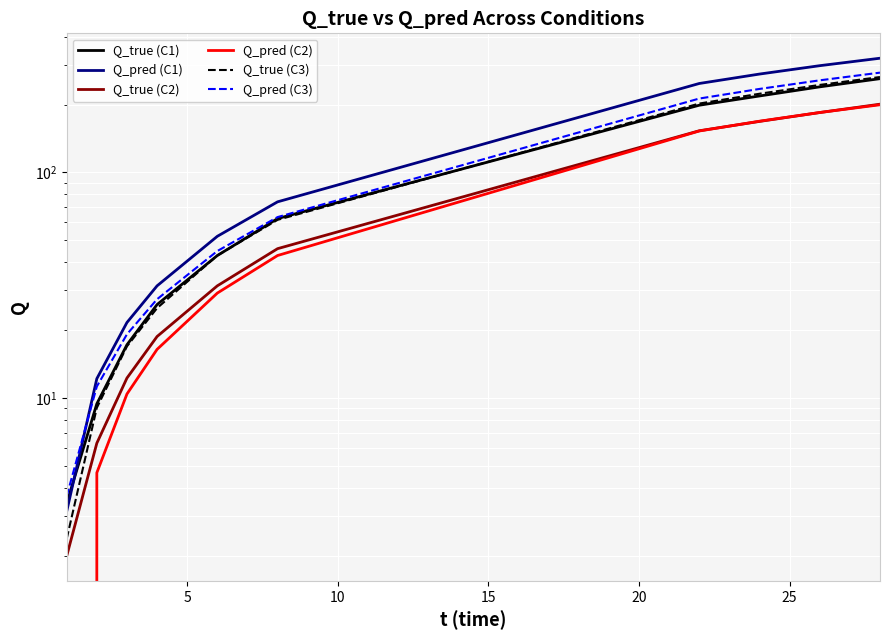

What is the sum of all Q_pred (C1) values?

1333.2